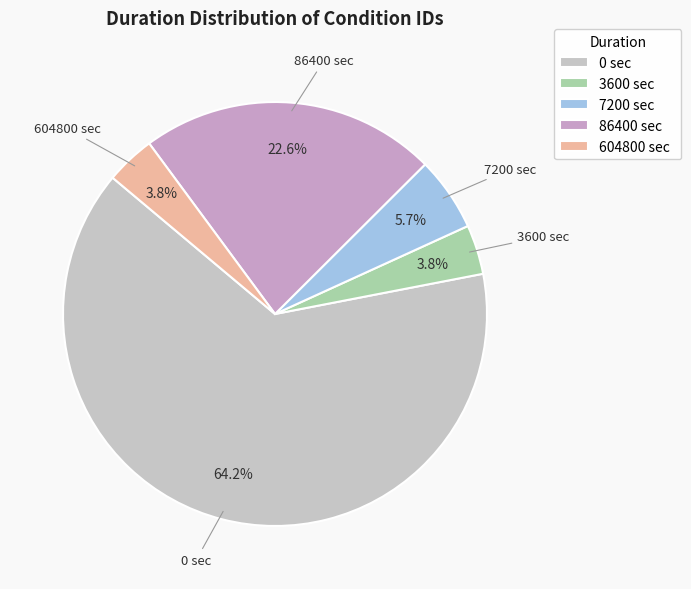

Is there a majority slice in this chart?

Yes